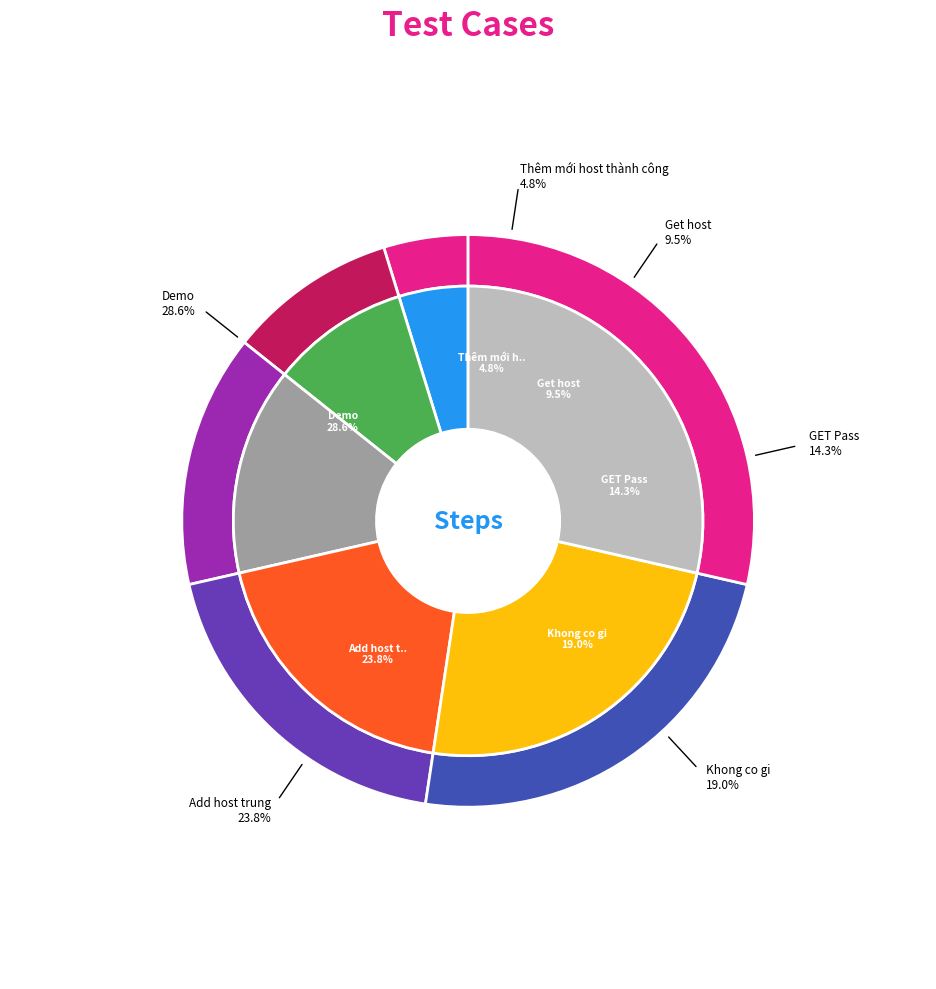

The Demo slice represents 38% of the pie. True or false?

False